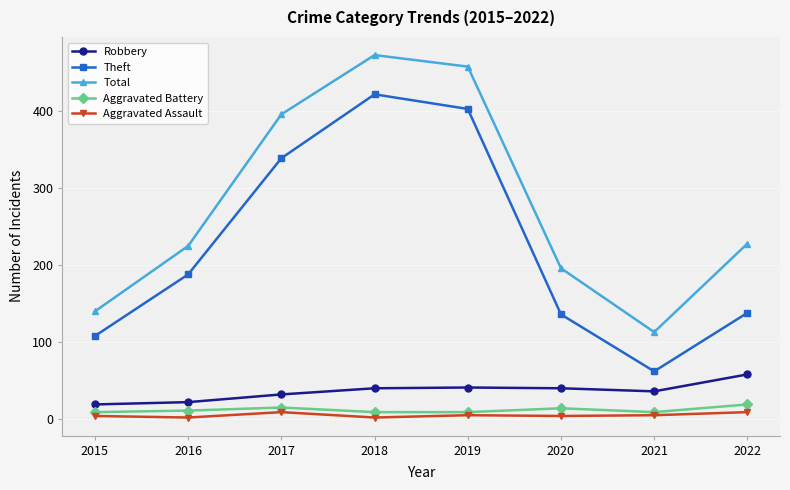

How many interior local peaks does the Total series have?

1